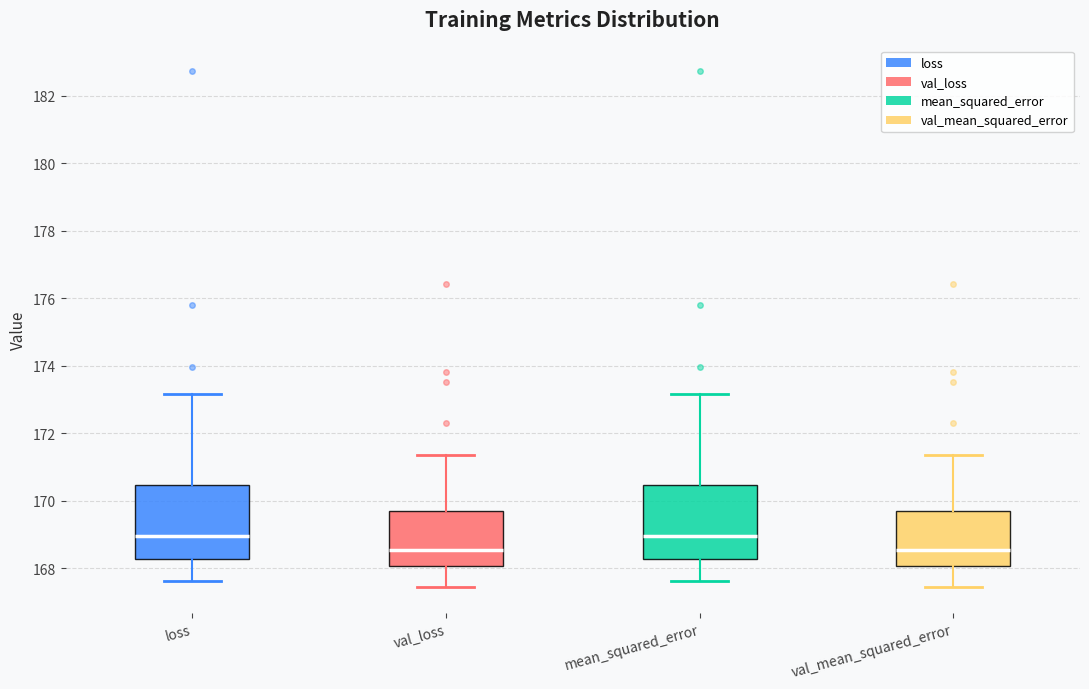

Where does the median line of the box for val_mean_squared_error sit on the y-axis? The values are not printed on the chart, so give them approximately, as read against the axis.

168.6